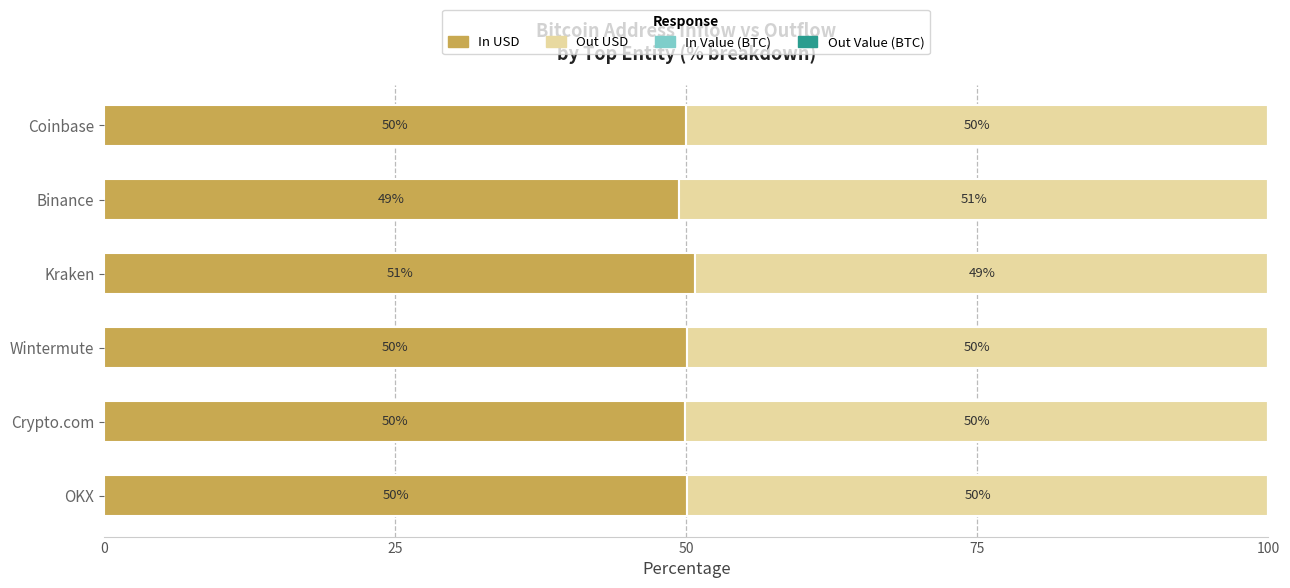

What is the sum of all In USD values?

300.2